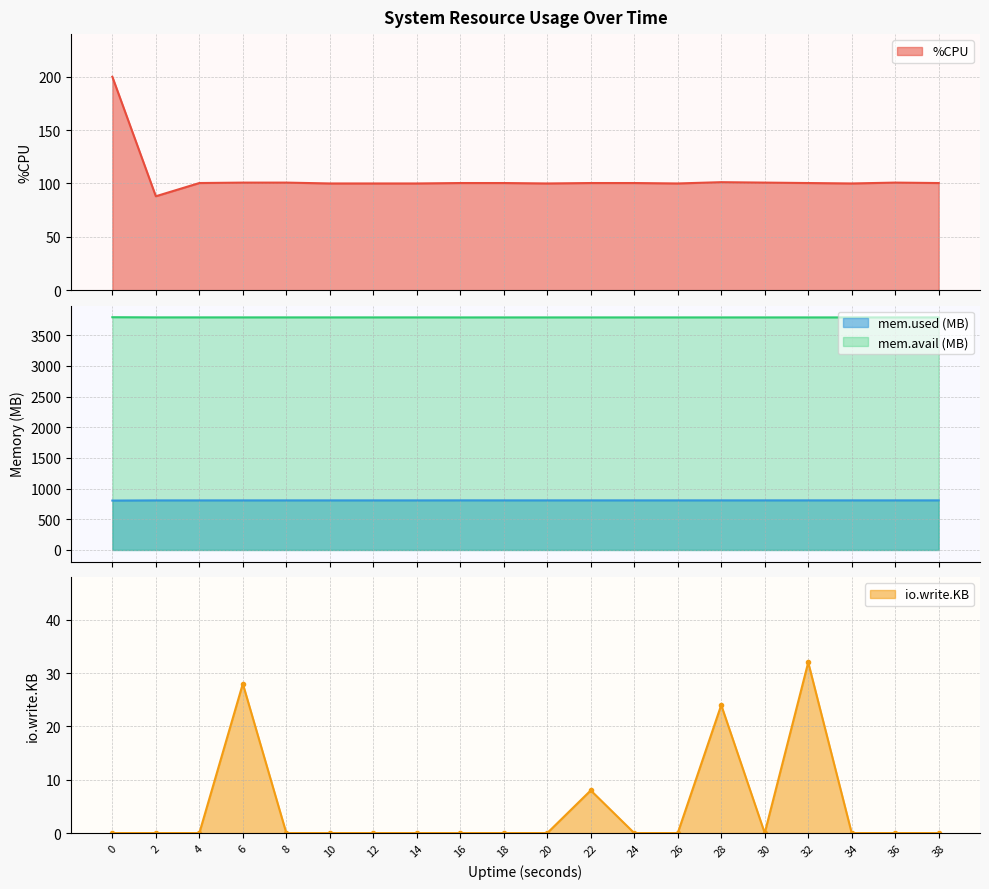

What is the sum of the values at 16 and 8?

201.2